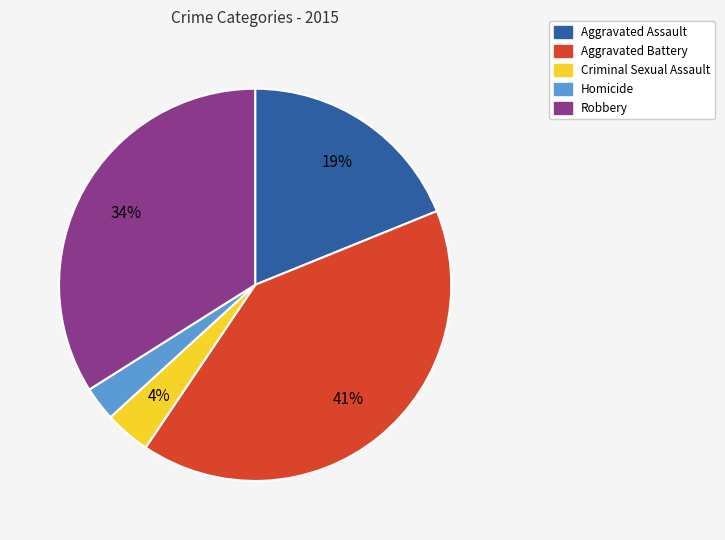

Rank the categories by value from highest to lowest.

Aggravated Battery, Robbery, Aggravated Assault, Criminal Sexual Assault, Homicide